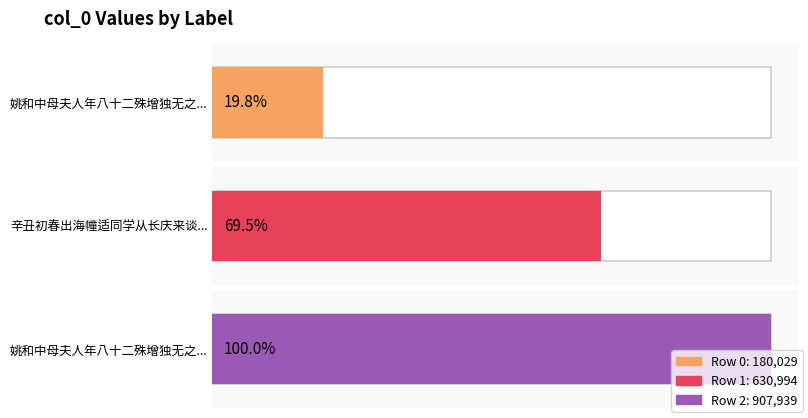

True or false: the data shows 180029 at 姚和中母夫人年八十二殊增独无之叹因遗小罂.

True